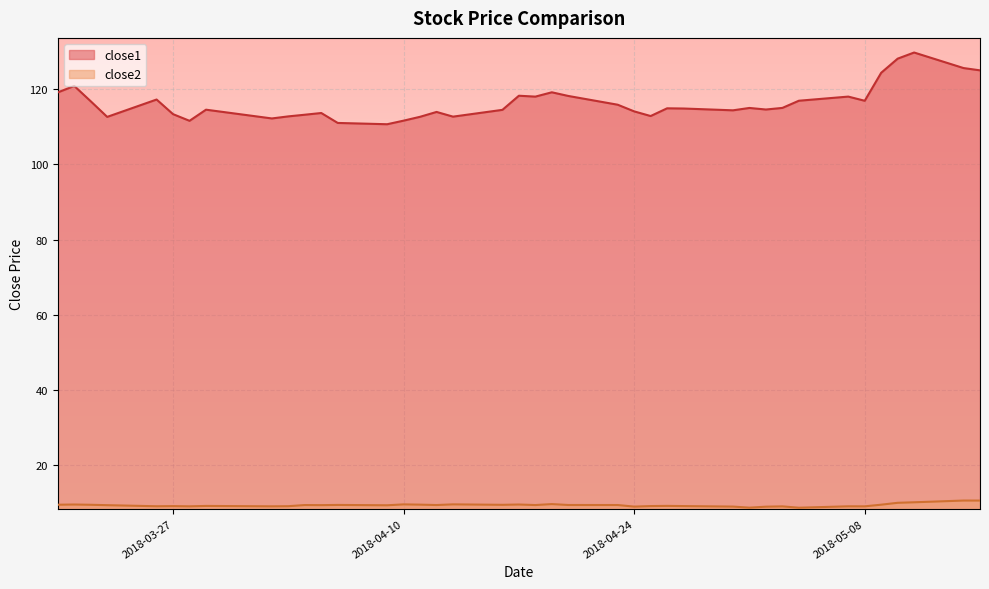

What is the sum of all close1 values?

4654.2